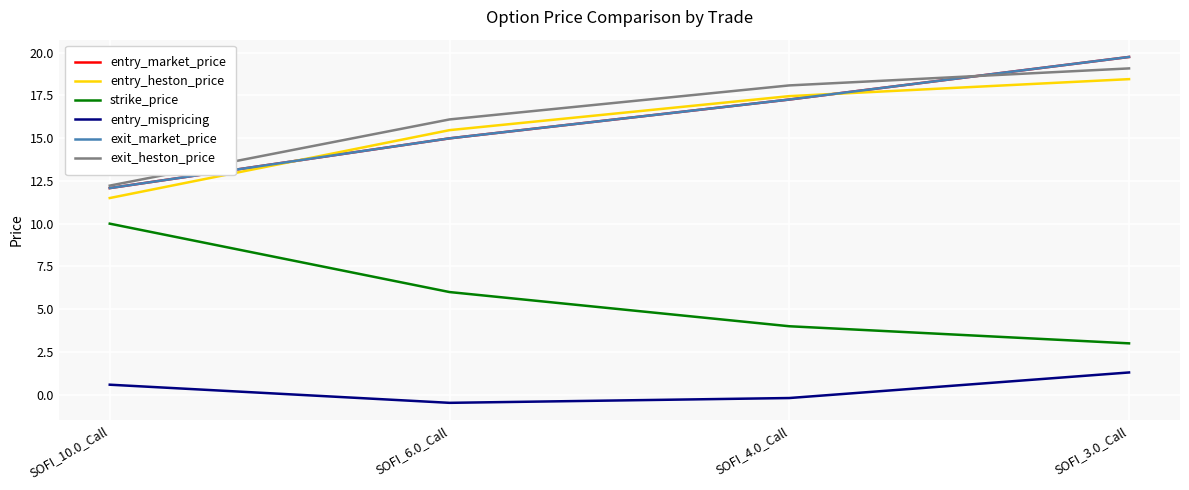

Is this an area chart (filled region under the line)?

No